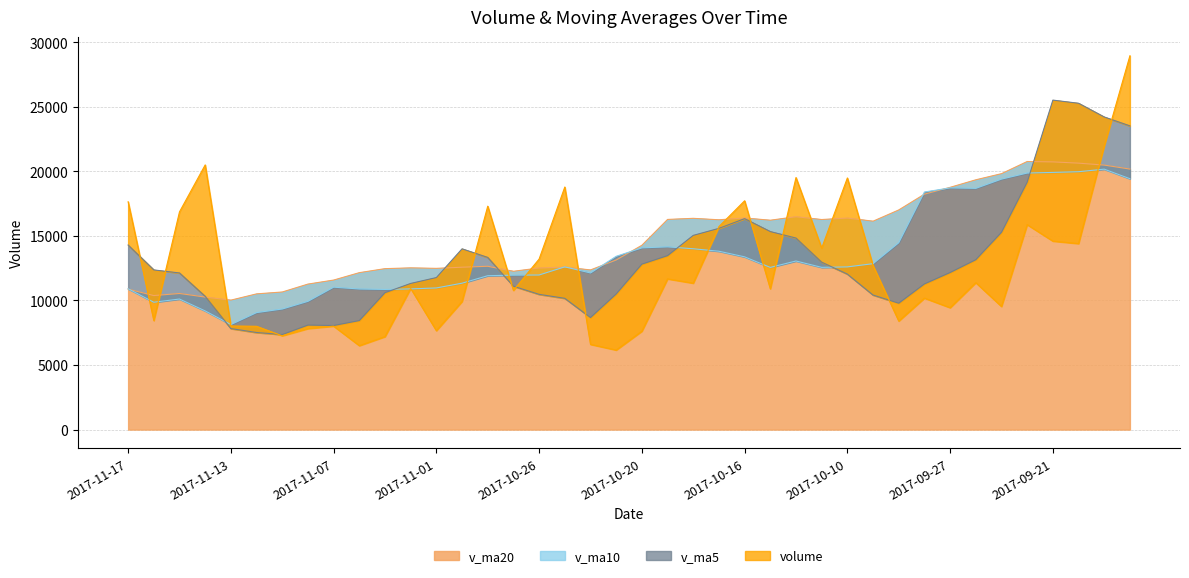

How many data points in v_ma20 are above 14276?

20